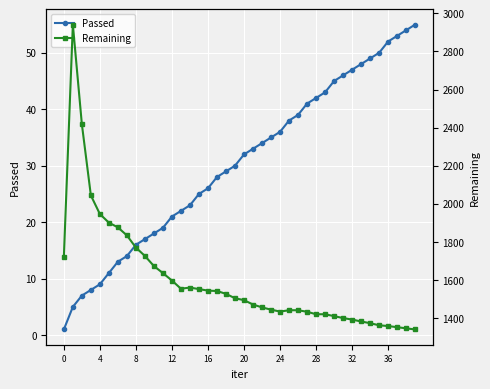

Which series has the largest total across all categories?

Remaining